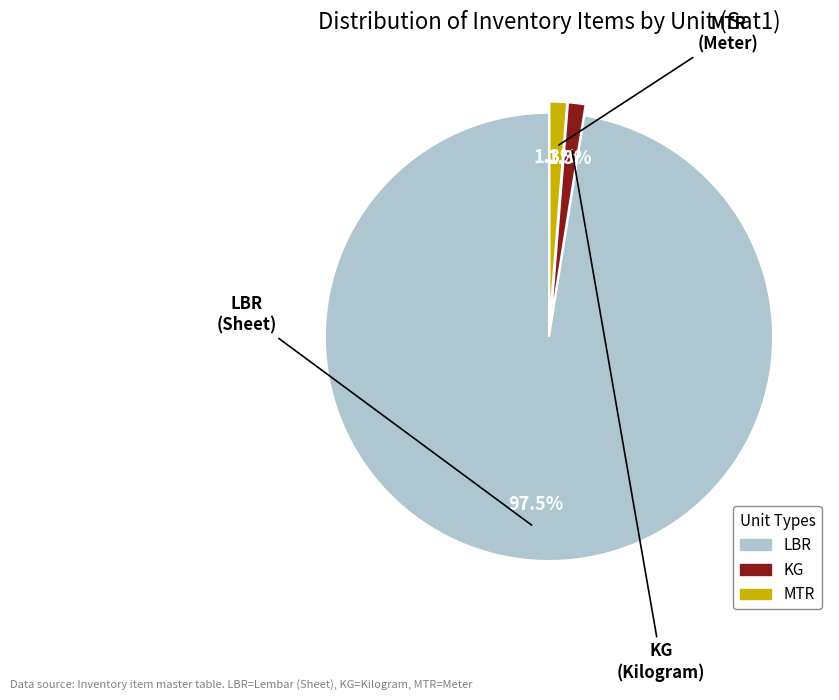

What percentage is NOT represented by MTR?

98.7%